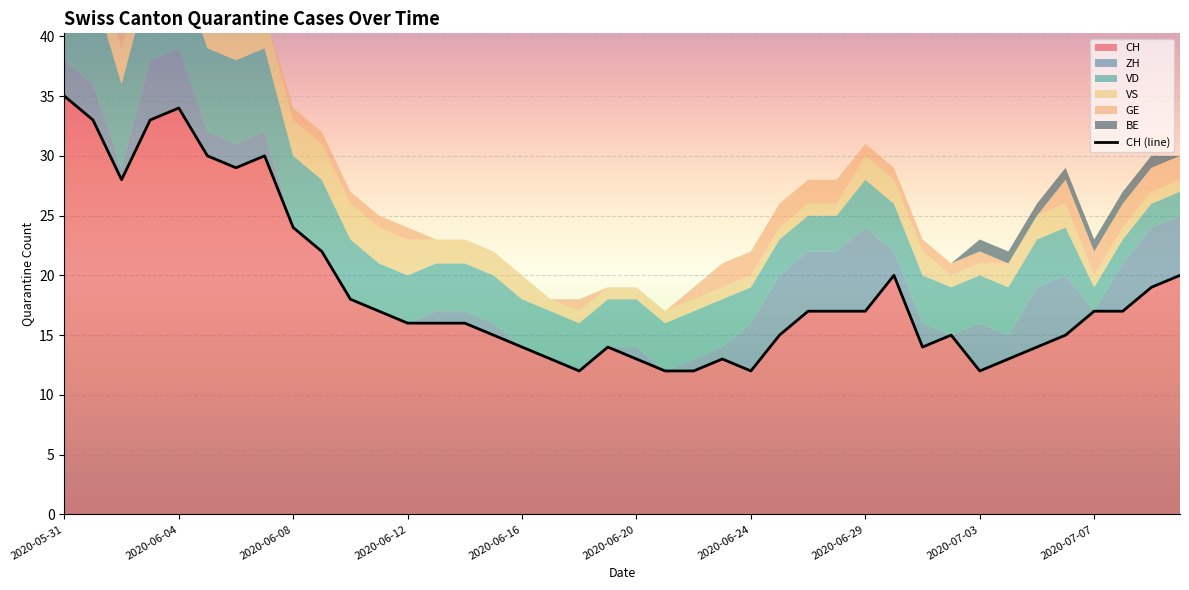

What is the lowest value of the CH series?

12